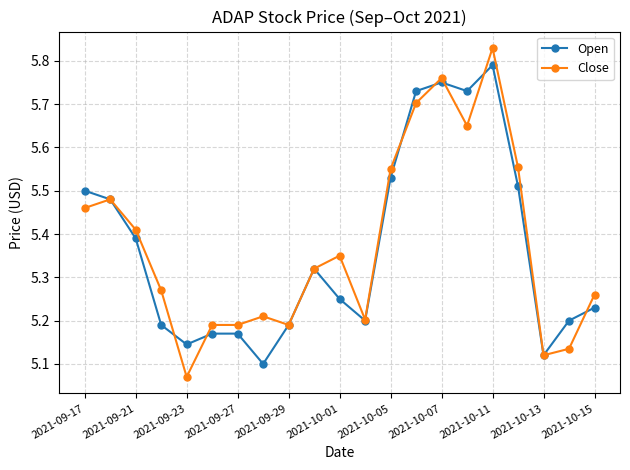

Rank the series by their maximum value, from highest to lowest.

Close, Open